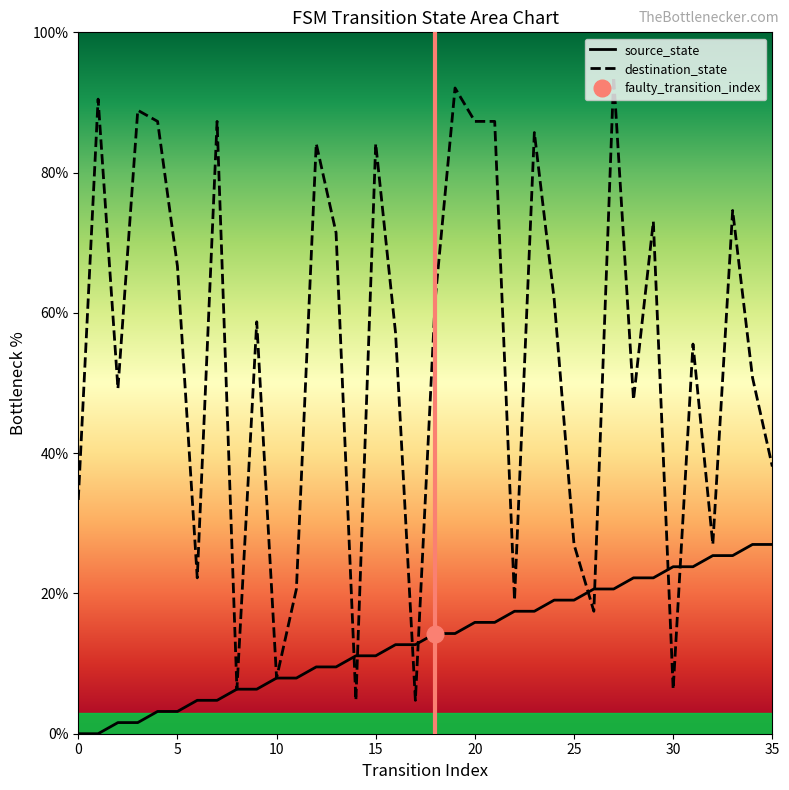

What is the difference between the maximum and minimum values in the source_state series?

27.0